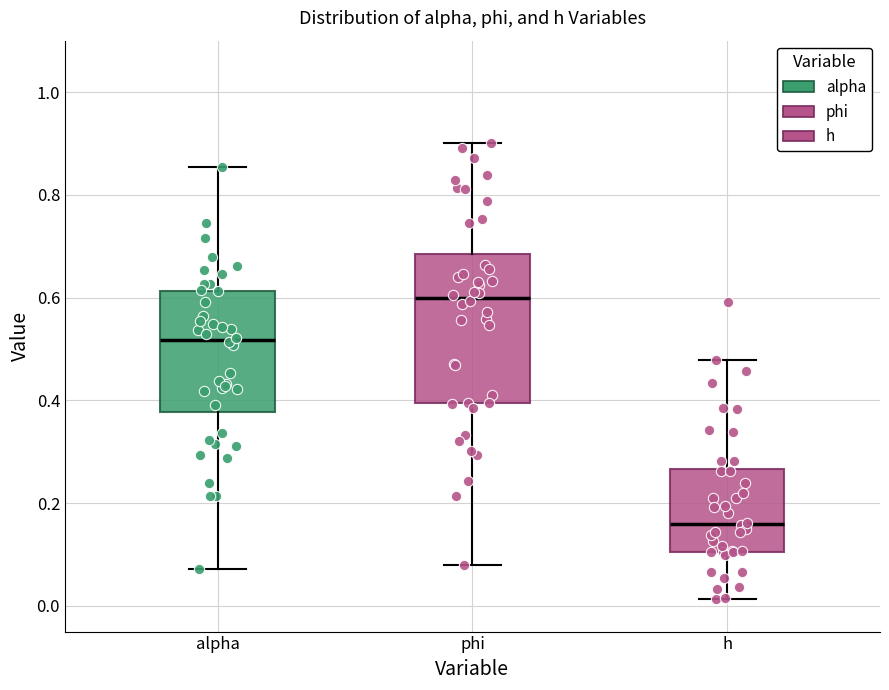

Where is the lower edge of the box for h on the y-axis? The values are not printed on the chart, so give them approximately, as read against the axis.

0.10